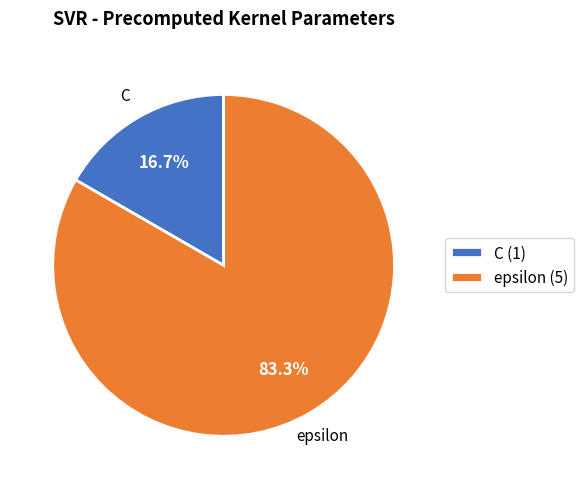

Which slice is the smallest?

C